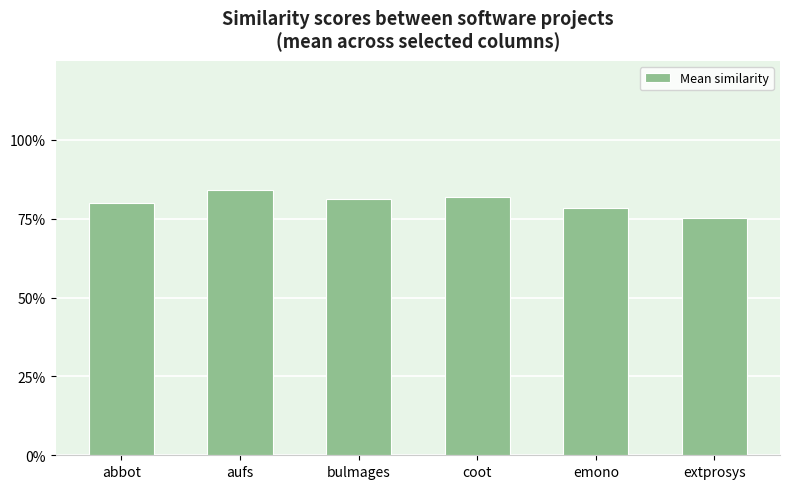

Rank the categories by value from highest to lowest.

aufs, coot, bulmages, abbot, emono, extprosys